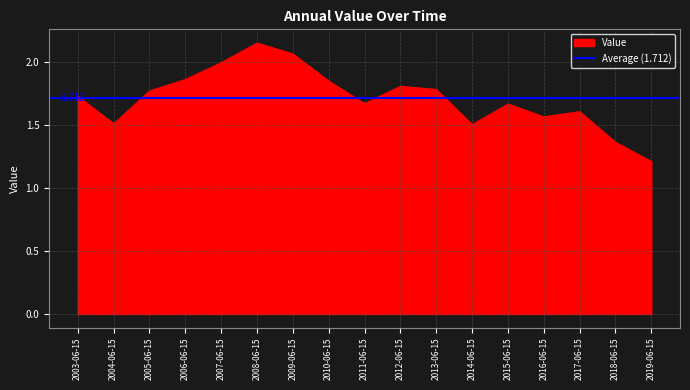

What is the sum of the values at 2014-06-15 and 2005-06-15?

3.3